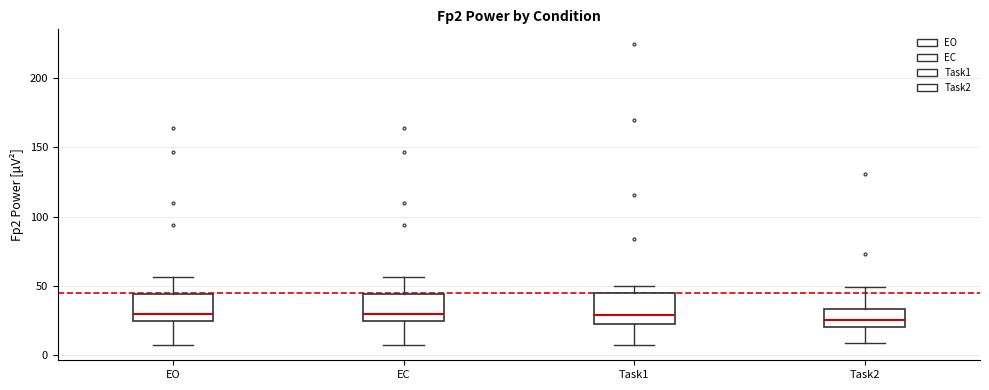

Where does the median line of the box for EO sit on the y-axis? The values are not printed on the chart, so give them approximately, as read against the axis.

30